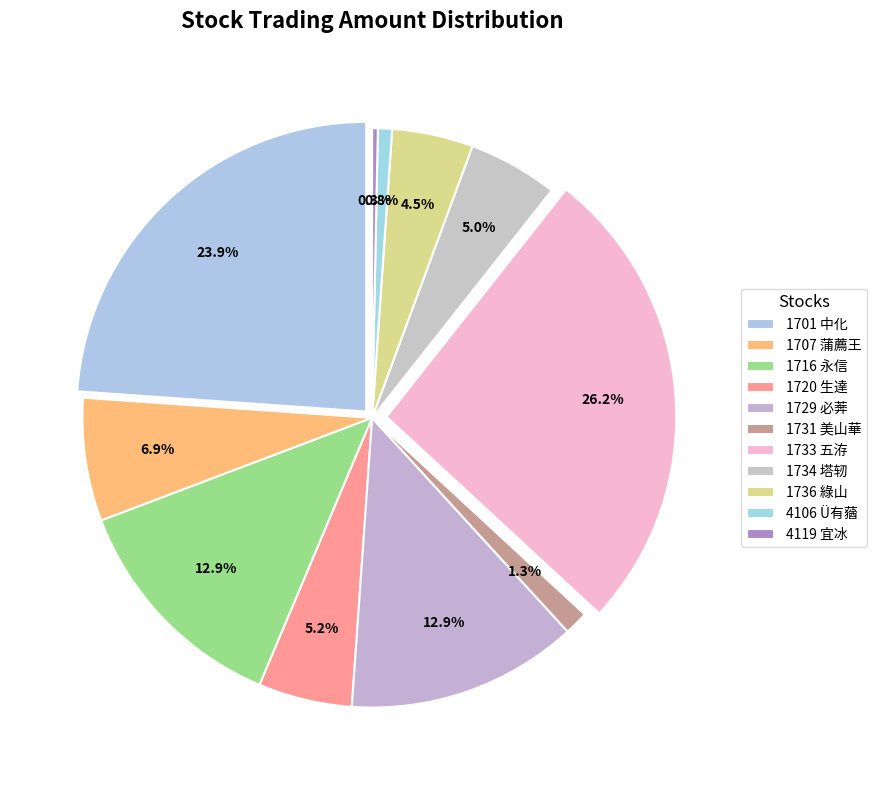

What is the change in value from 1701 to 4119?

-32246893